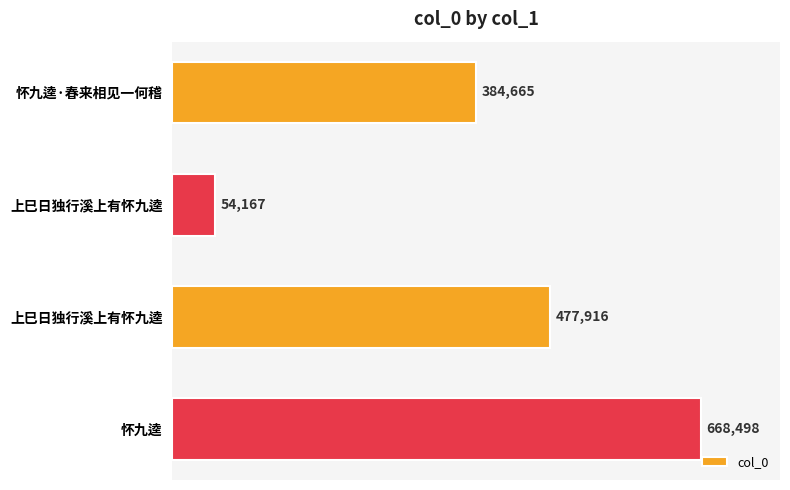

How many data points are less than 477916?

2